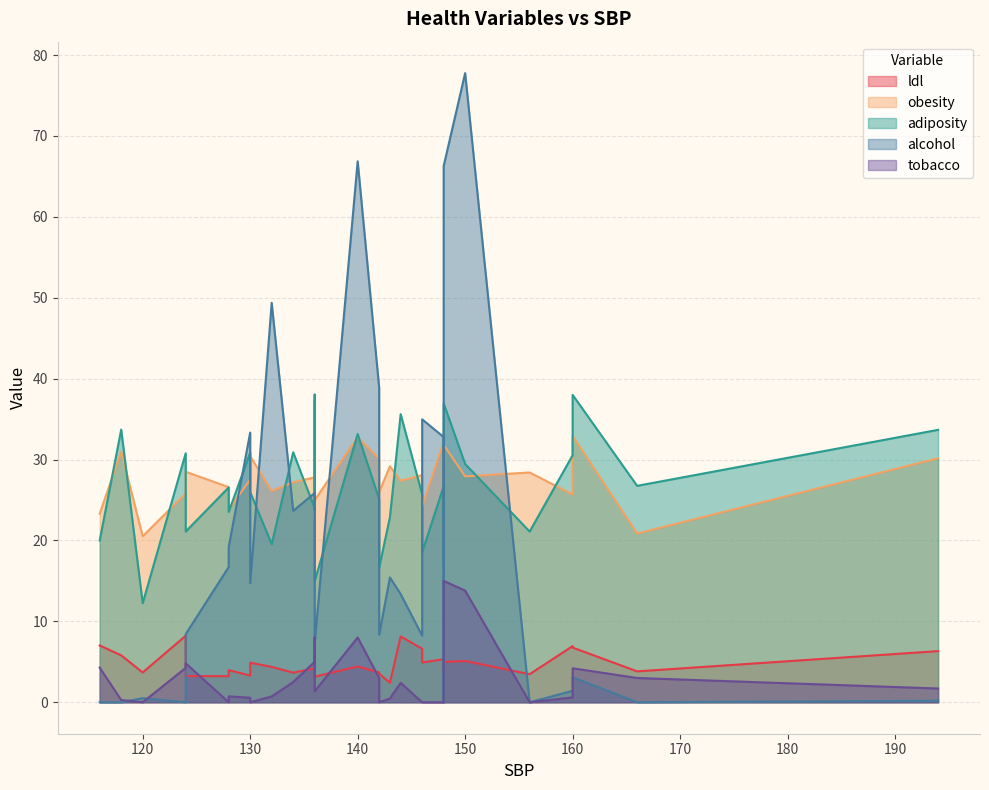

Count the number of data series in this chart.

5